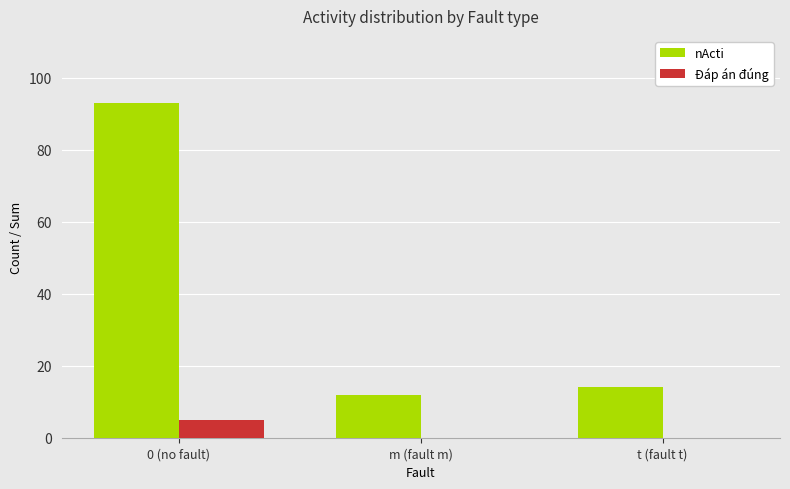

Reading left to right, list all the values displayed in this chart.

nActi: 0 (no fault)=93	m (fault m)=12	t (fault t)=14
Đáp án đúng: 0 (no fault)=5	m (fault m)=0	t (fault t)=0